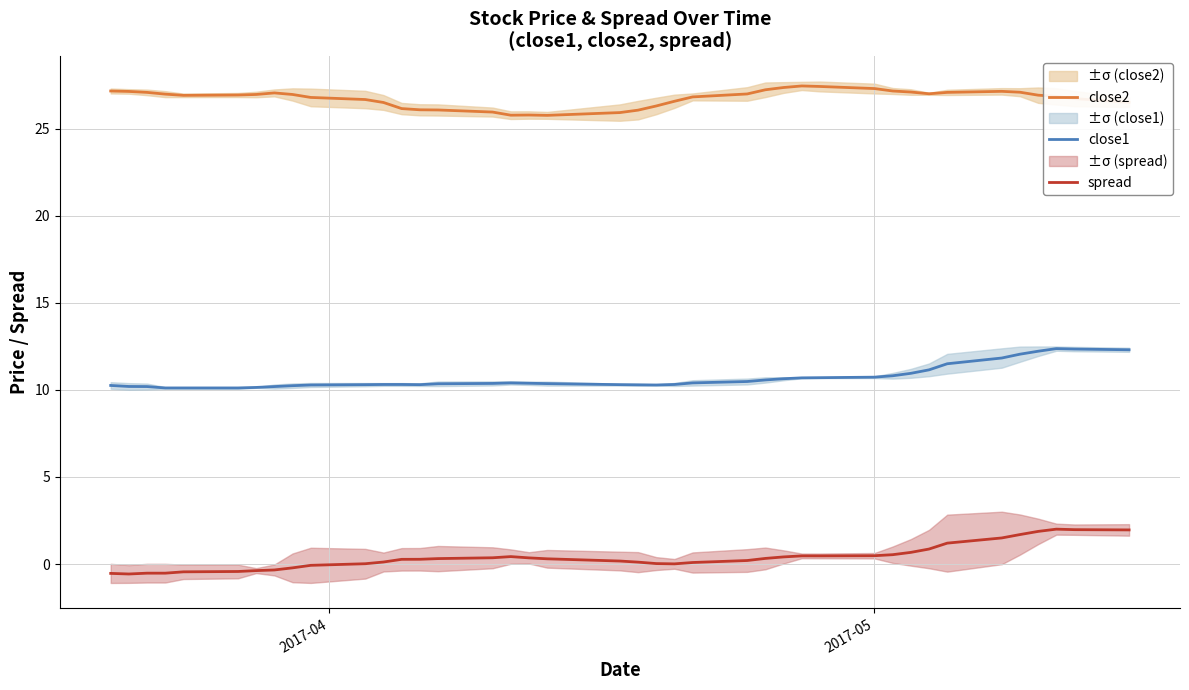

True or false: close1 and spread intersect in this chart.

False